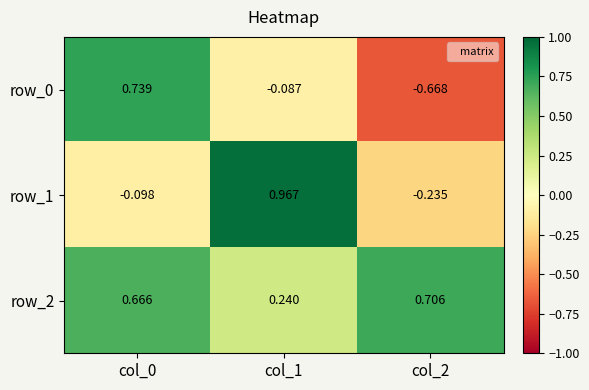

What is the total value across all series at col_0?

1.3